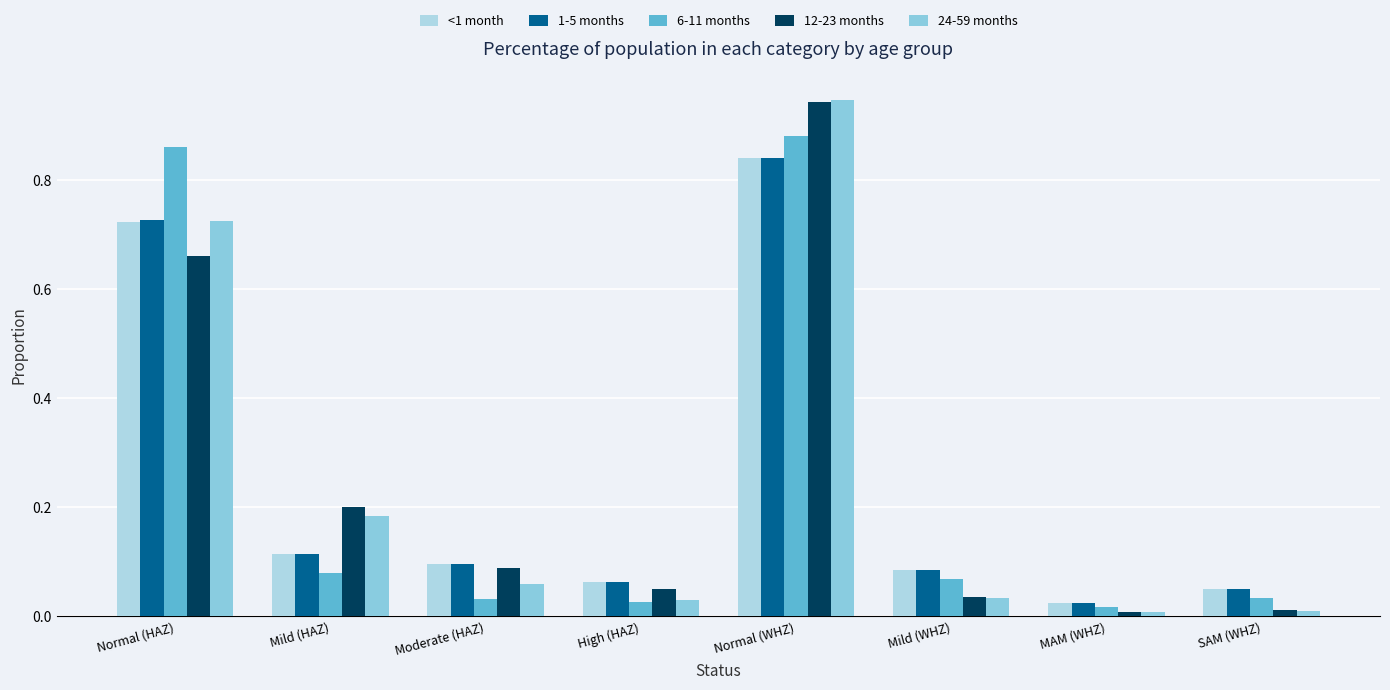

At how many categories does at least one series exceed 0?

8